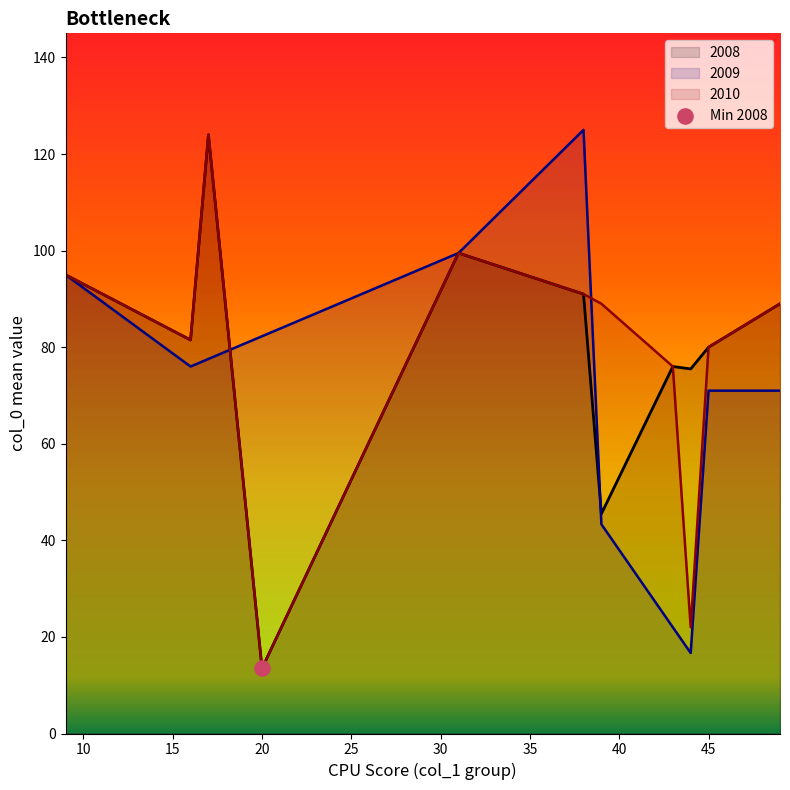

What are all the series names shown in the legend?

2008, 2009, 2010